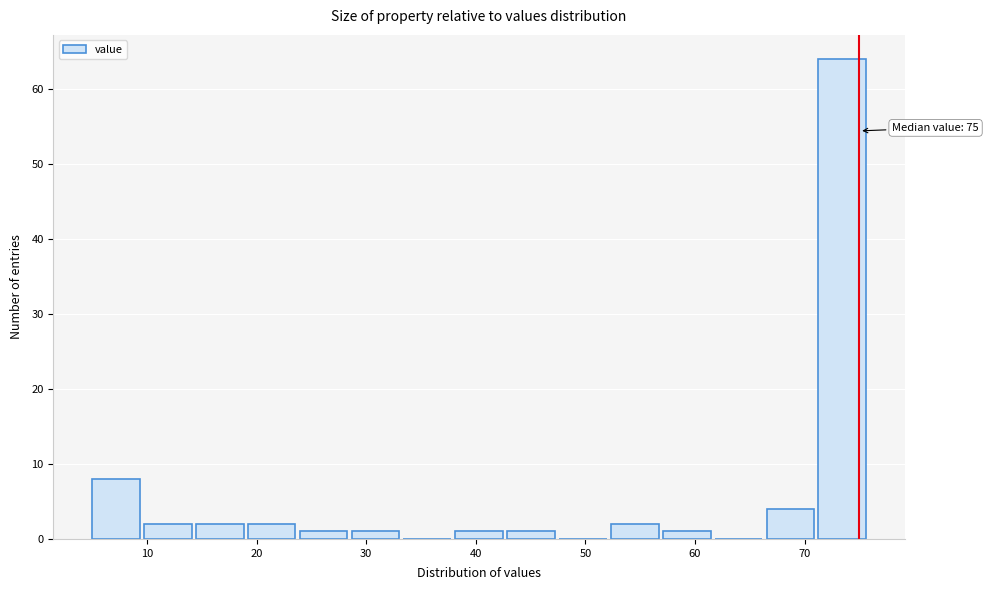

Which range on the x-axis has the tallest bar?

71 to 76